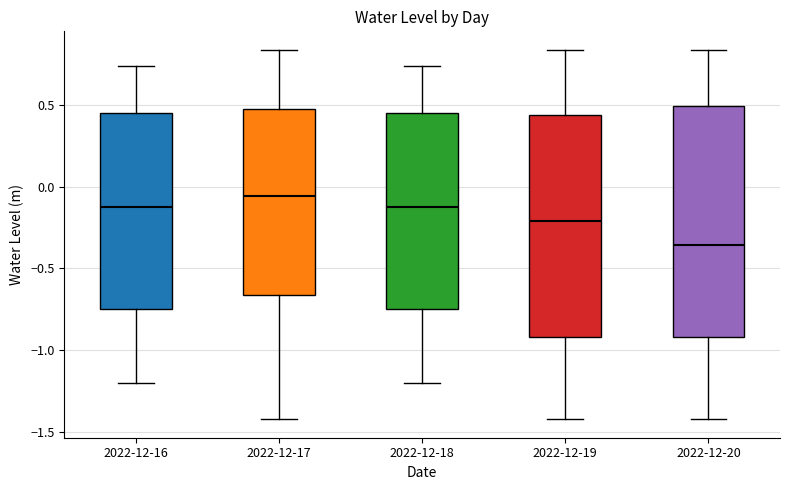

Where does the upper whisker of the box for 2022-12-19 end on the y-axis? The values are not printed on the chart, so give them approximately, as read against the axis.

0.85